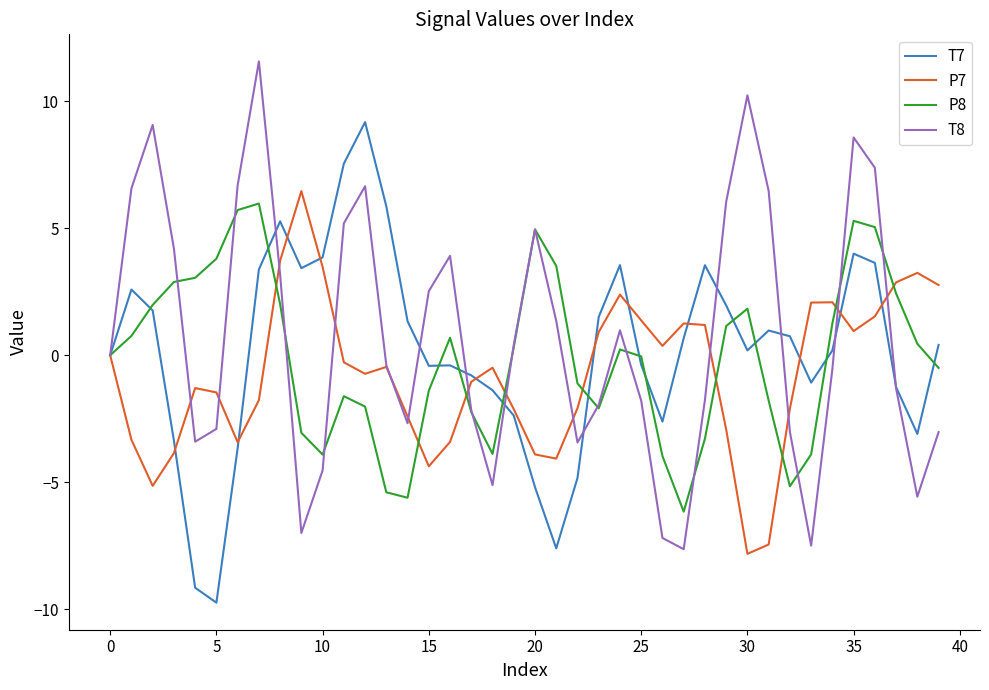

List the series in order of their overall mean, lowest first.

P7, P8, T7, T8